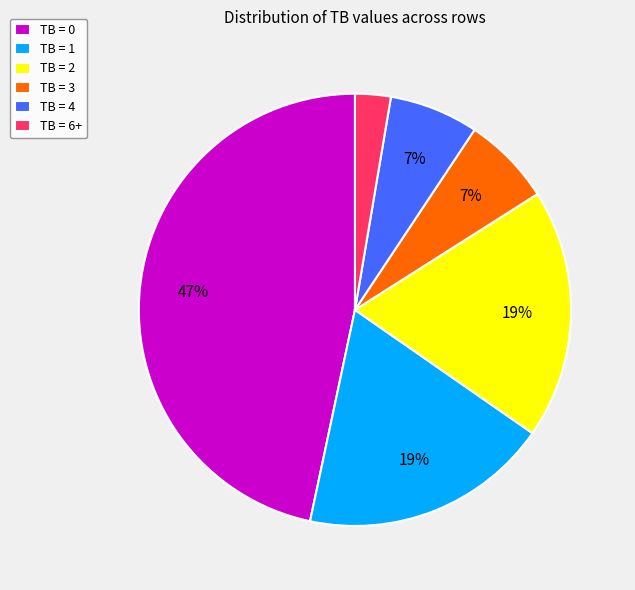

Which category has the biggest portion of the pie?

TB = 0